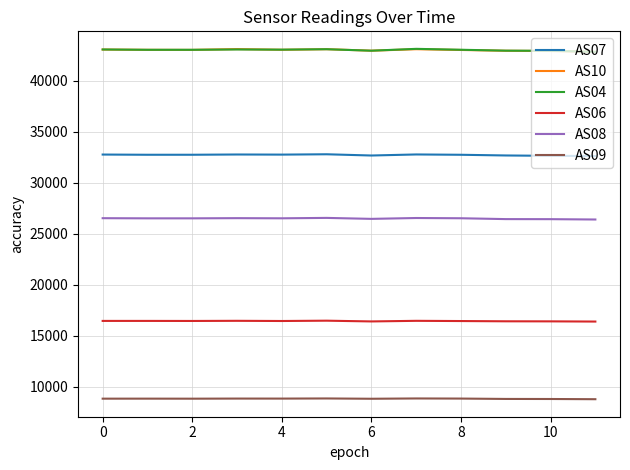

How many values in the AS06 series are below 16462?

6